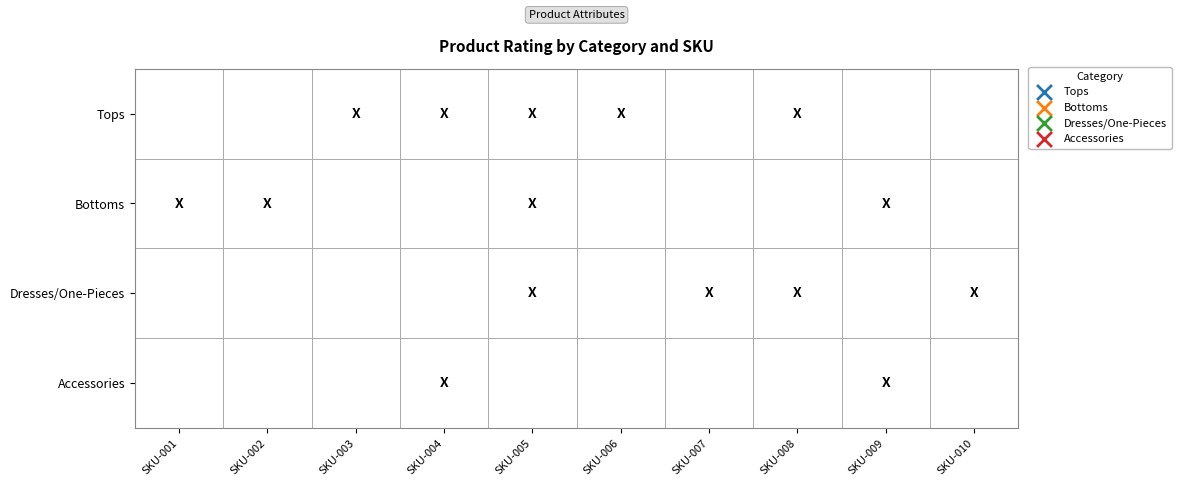

Which series has the largest total across all categories?

Tops